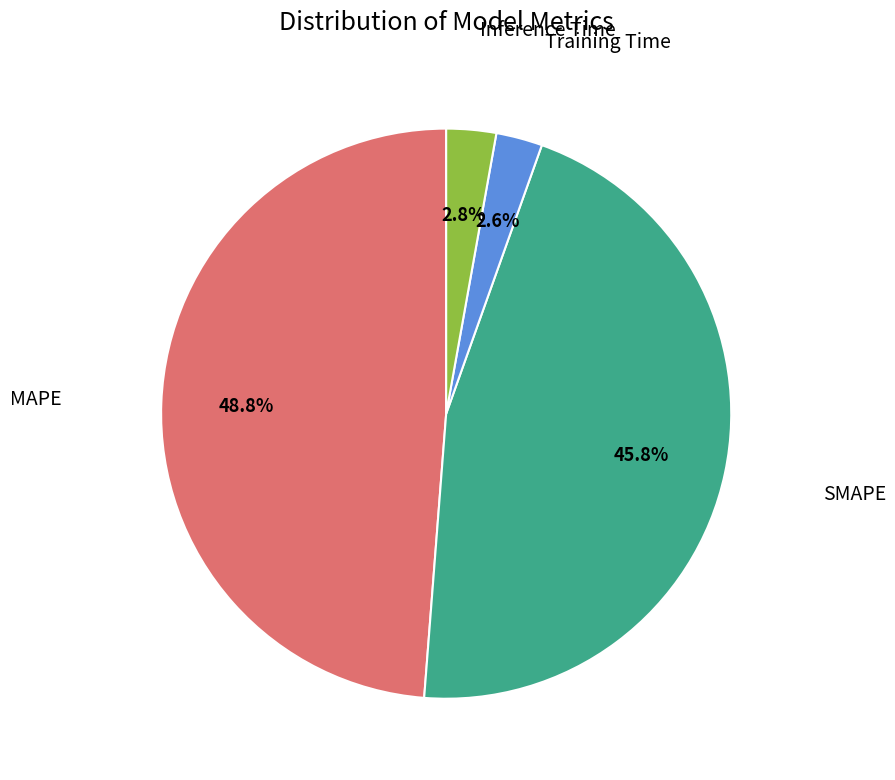

To the nearest percent, what is the average slice percentage?

25%